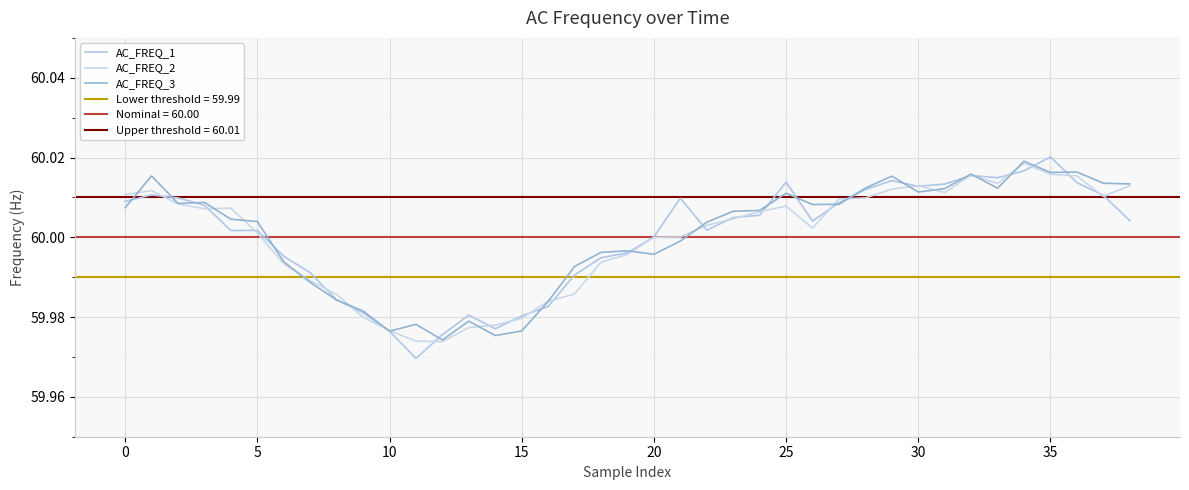

Is this an area chart (filled region under the line)?

No